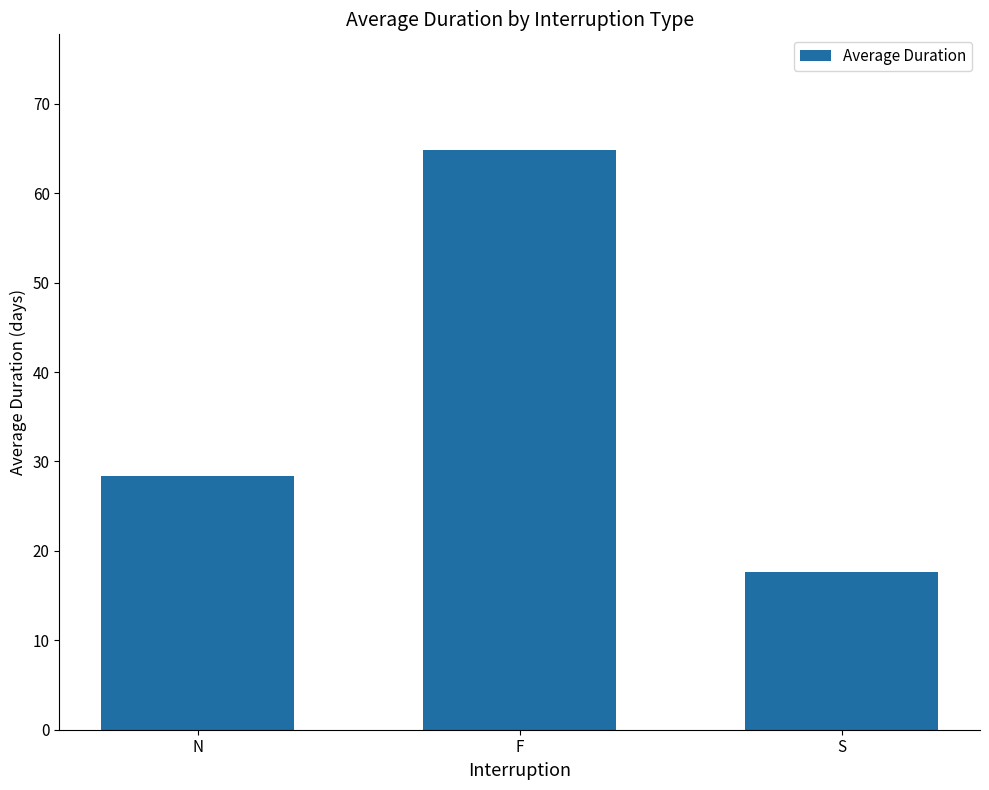

What is the label of the 2nd bar from the left?

F